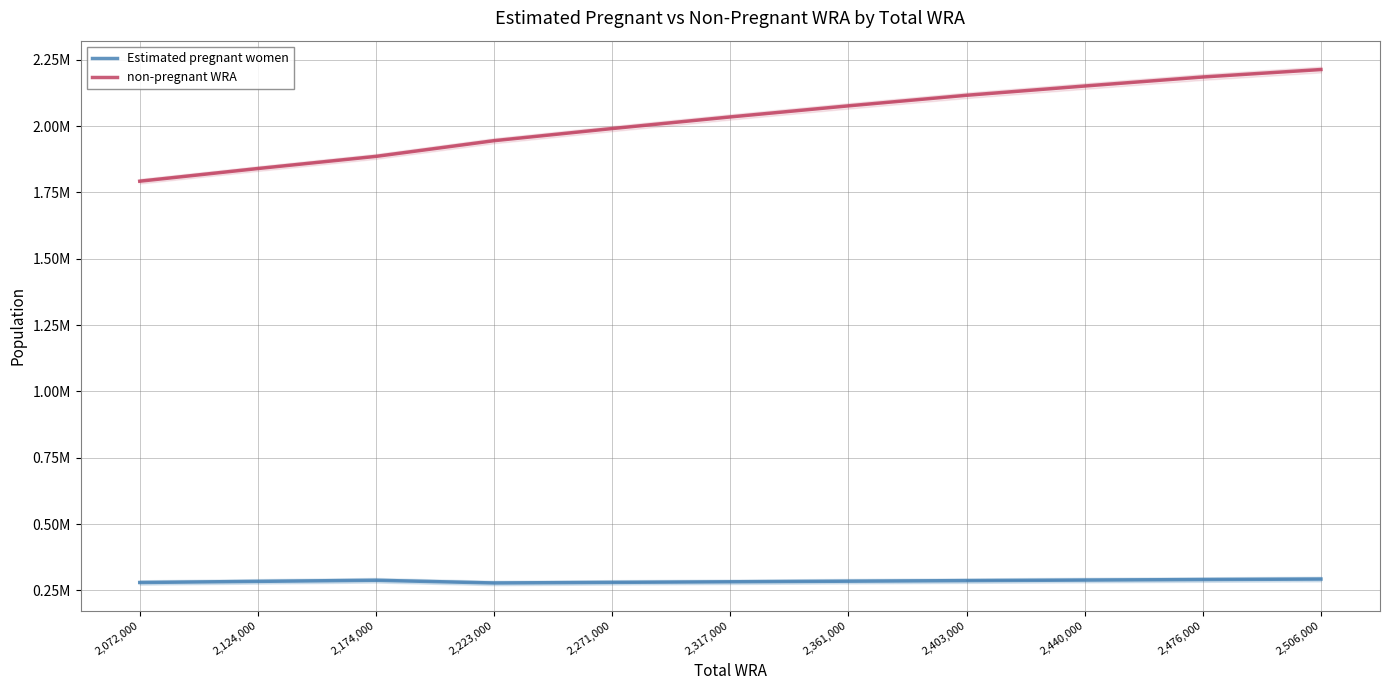

Is it true that Estimated pregnant women equals 282210.2 at 2,317,000?

True